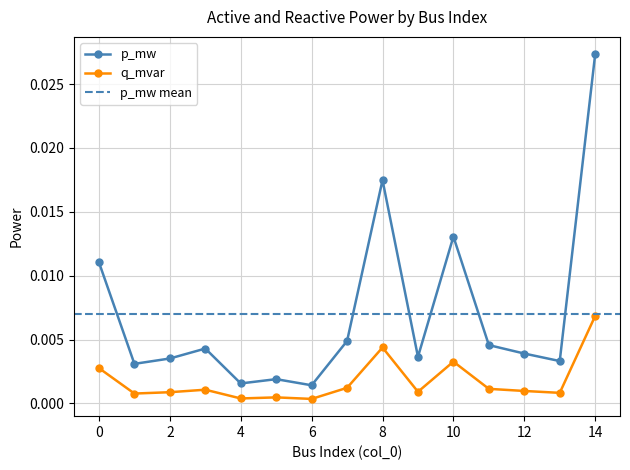

True or false: p_mw has more than 0 points higher than both neighbors.

True